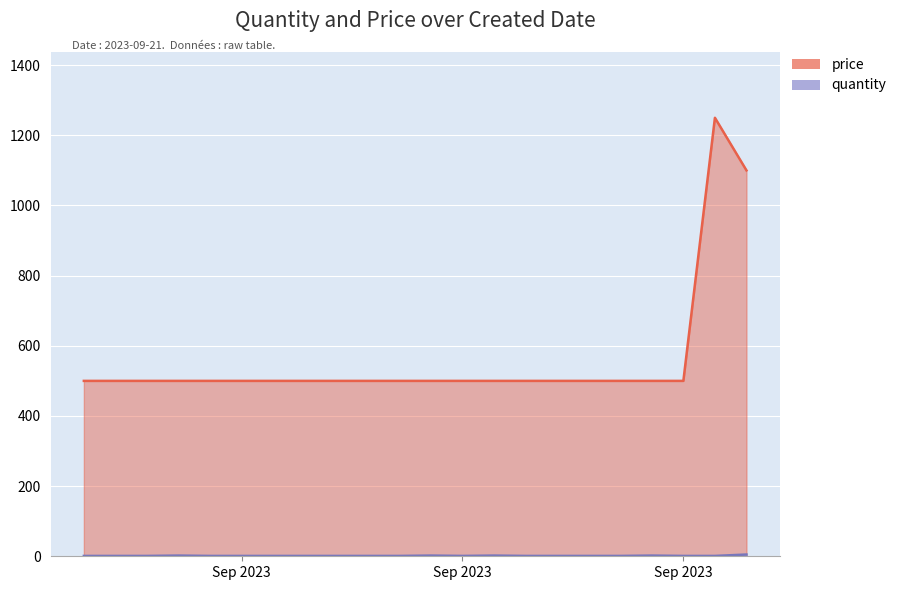

What is the difference between the maximum and minimum values in the quantity series?

4